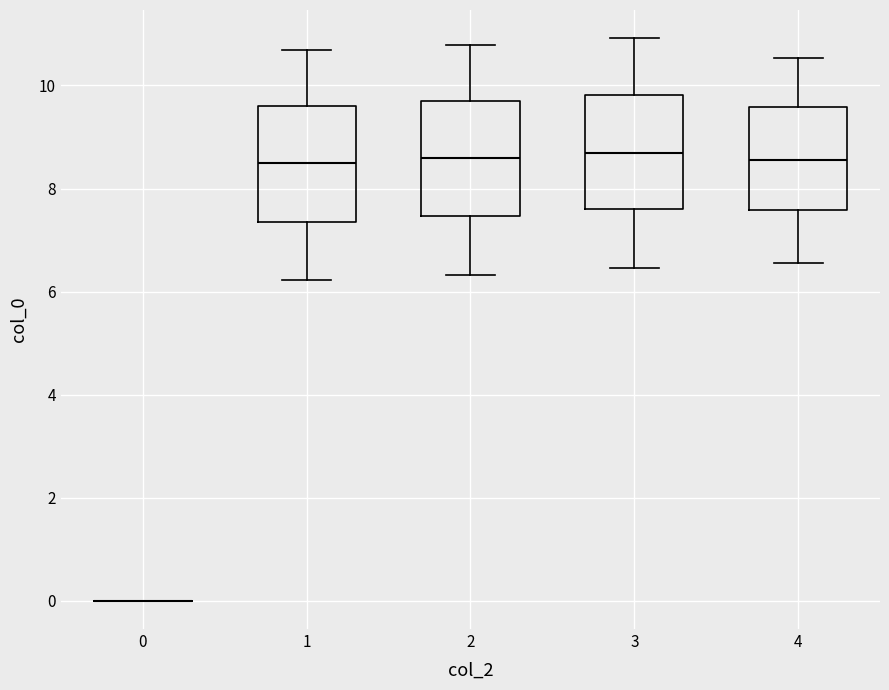

Reading left to right, transcribe this box plot: for each box, give where its median line is, the range the box spans, and where its two whiskers end, as read against the y-axis. The values are not printed on the chart, so give them approximately, as read against the axis.

0: box collapsed to a line at 0.0, whiskers 0.0 to 0.0
1: median 8.4, box 7.4 to 9.6, whiskers 6.2 to 10.6
2: median 8.6, box 7.4 to 9.8, whiskers 6.4 to 10.8
3: median 8.6, box 7.6 to 9.8, whiskers 6.4 to 11.0
4: median 8.6, box 7.6 to 9.6, whiskers 6.6 to 10.6